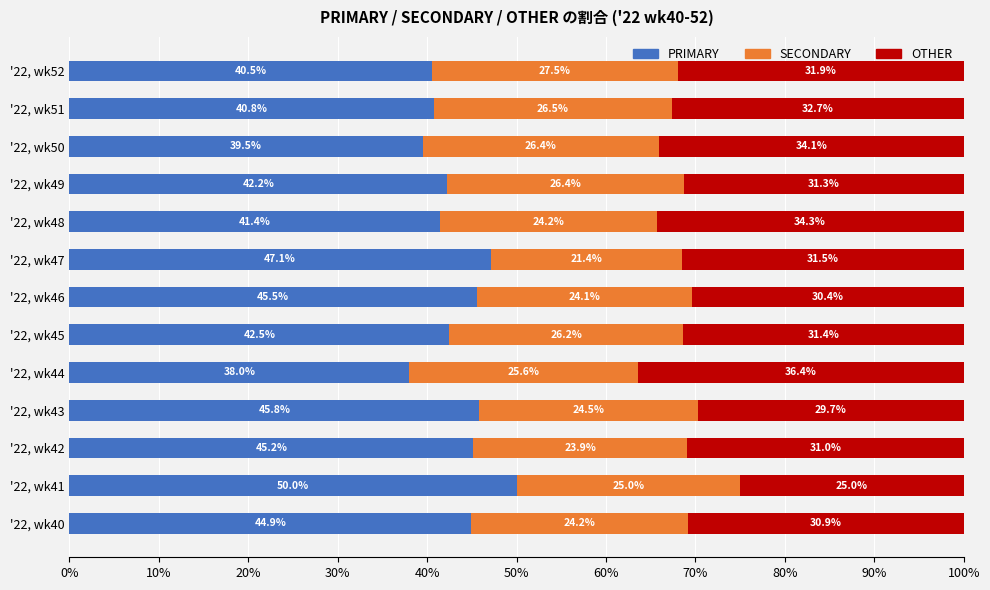

The value of PRIMARY at '22, wk52 is 71.6. True or false?

False